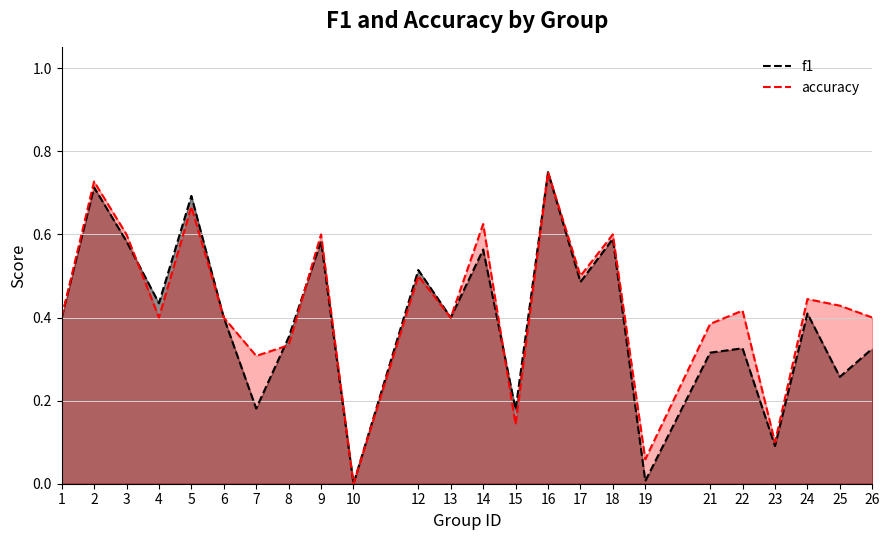

Is it true that f1 equals 0.2 at 21?

False